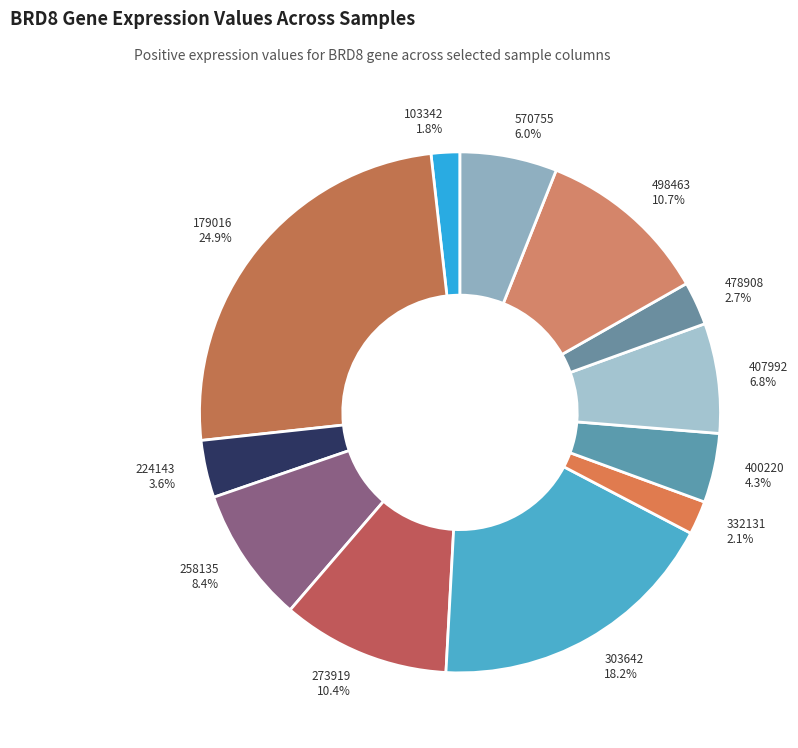

To the nearest percent, what is the difference between the largest and smallest slice percentages?

23%